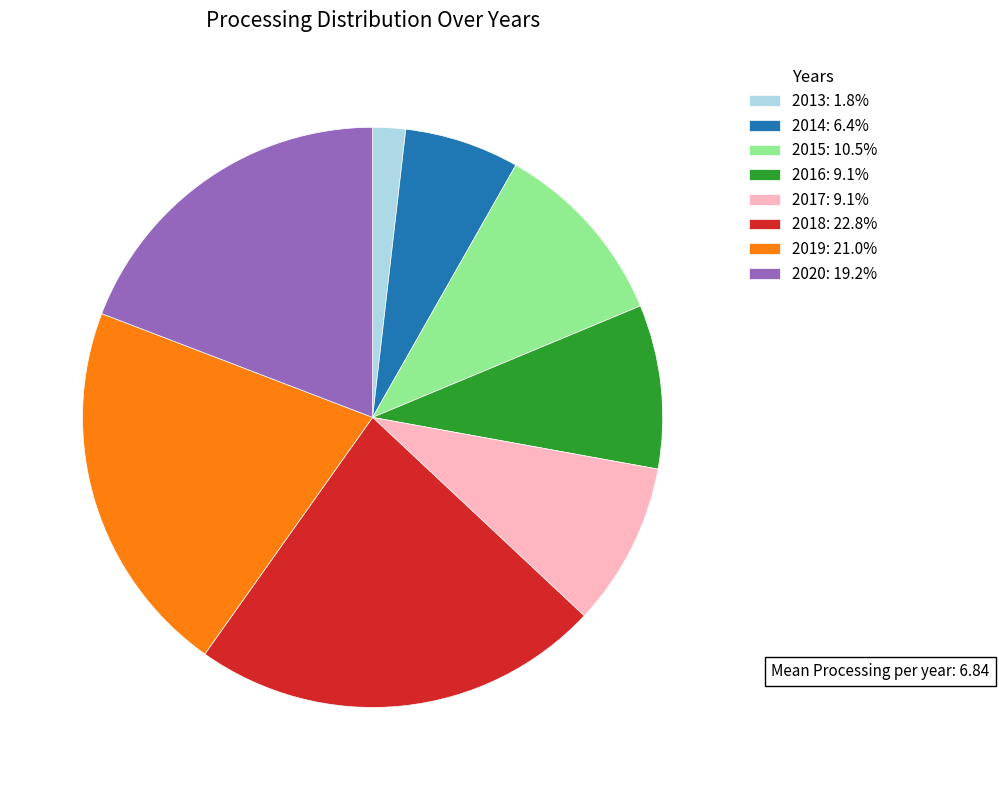

Which slice is the smallest?

2013